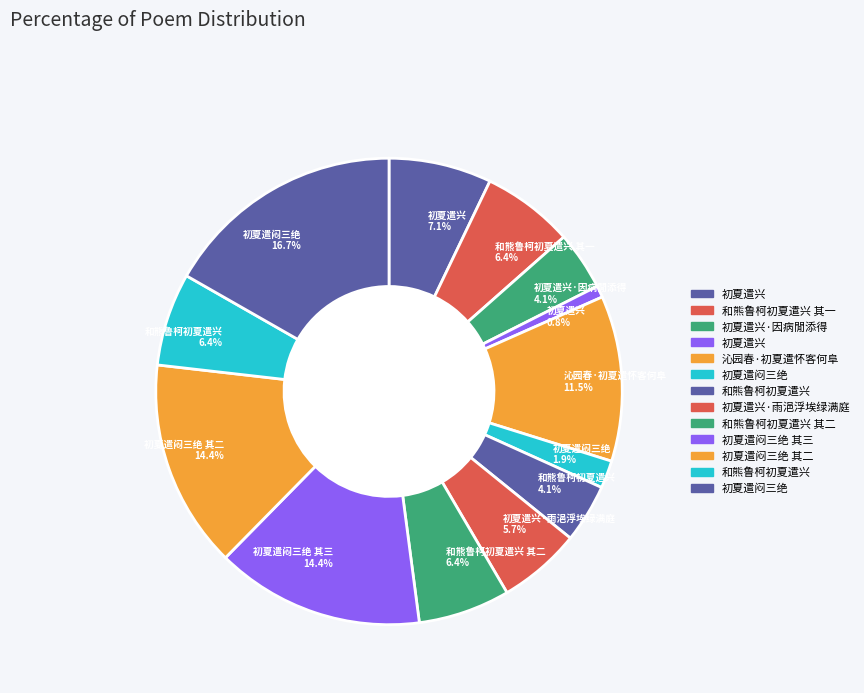

Is there a majority slice in this chart?

No